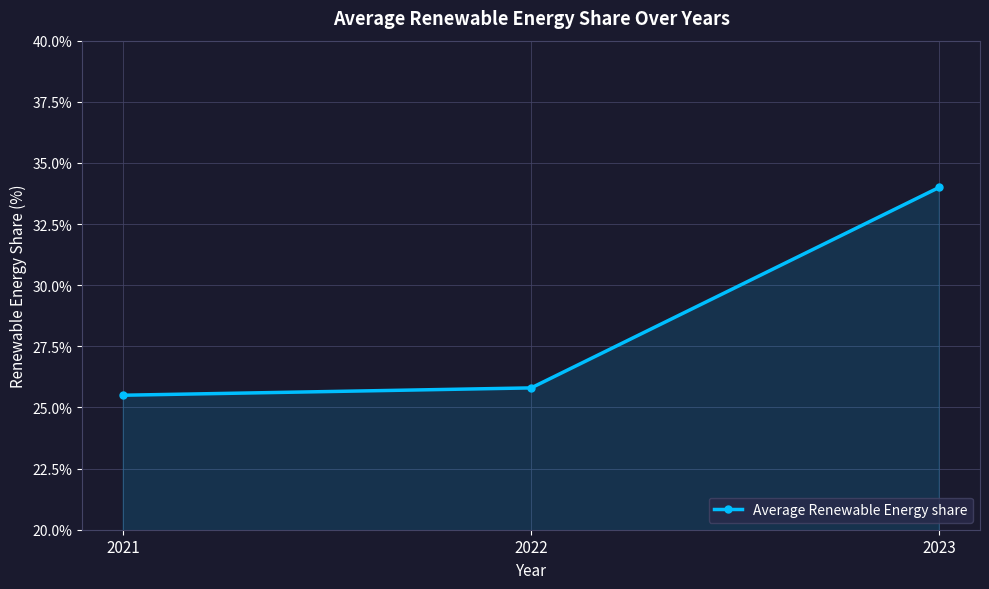

Reading right to left, transcribe all the data shown in this chart.

34.0	25.8	25.5